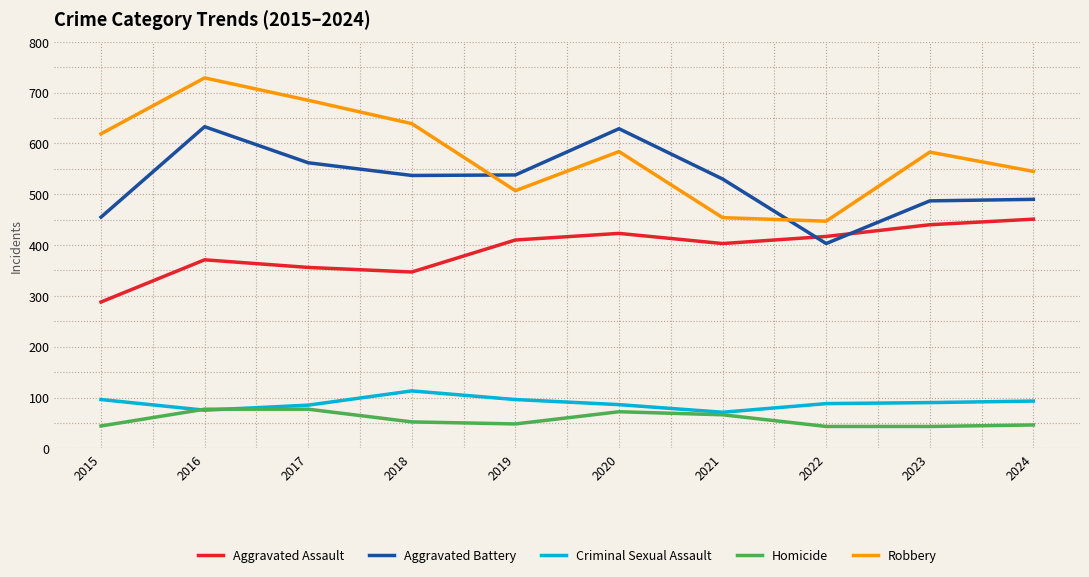

What are all the series names shown in the legend?

Aggravated Assault, Aggravated Battery, Criminal Sexual Assault, Homicide, Robbery